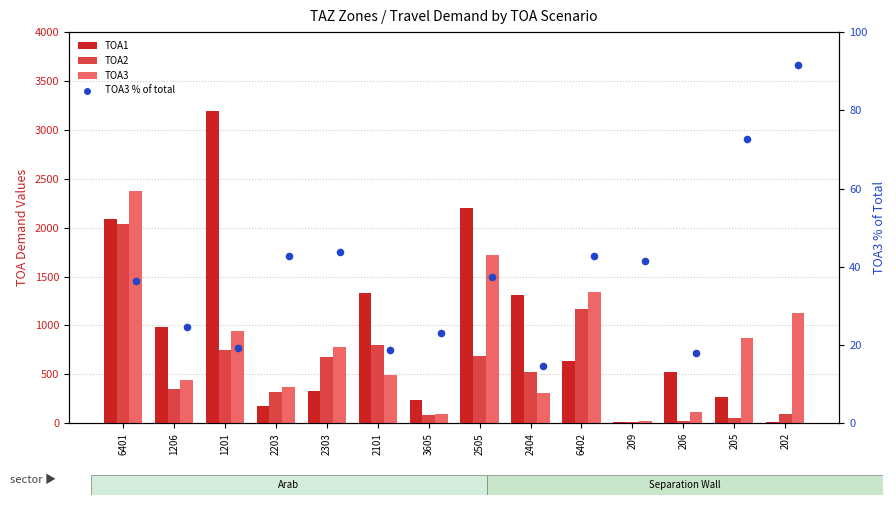

Which series contains the lowest Y value?

TOA1